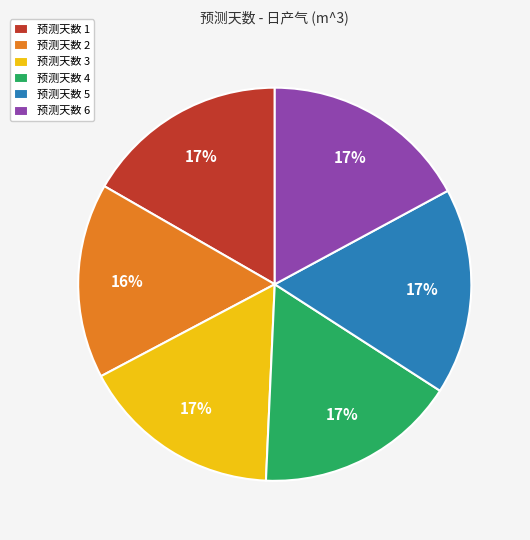

How many segments does this pie chart have?

6